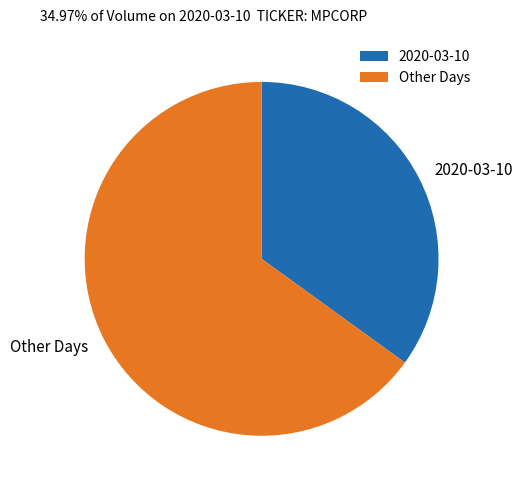

Count the number of slices in the pie.

2